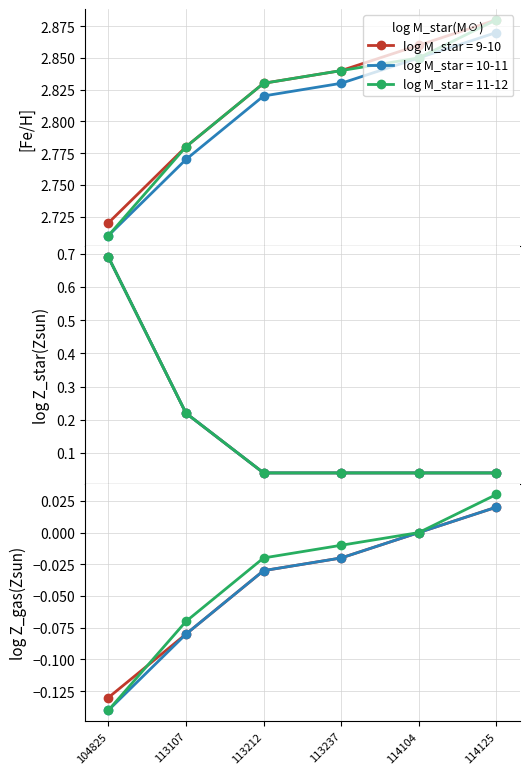

True or false: 10-11 has a value of 4.2 at 114125.

False